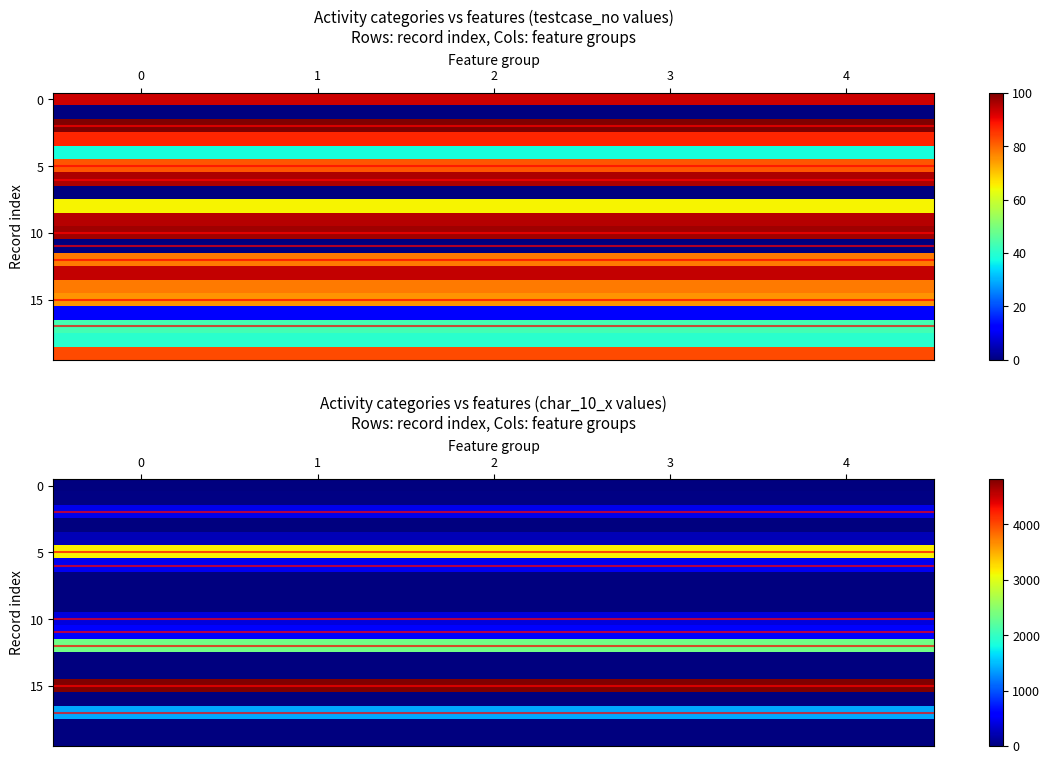

What is the spread (max minus min) of values at 3?

4816